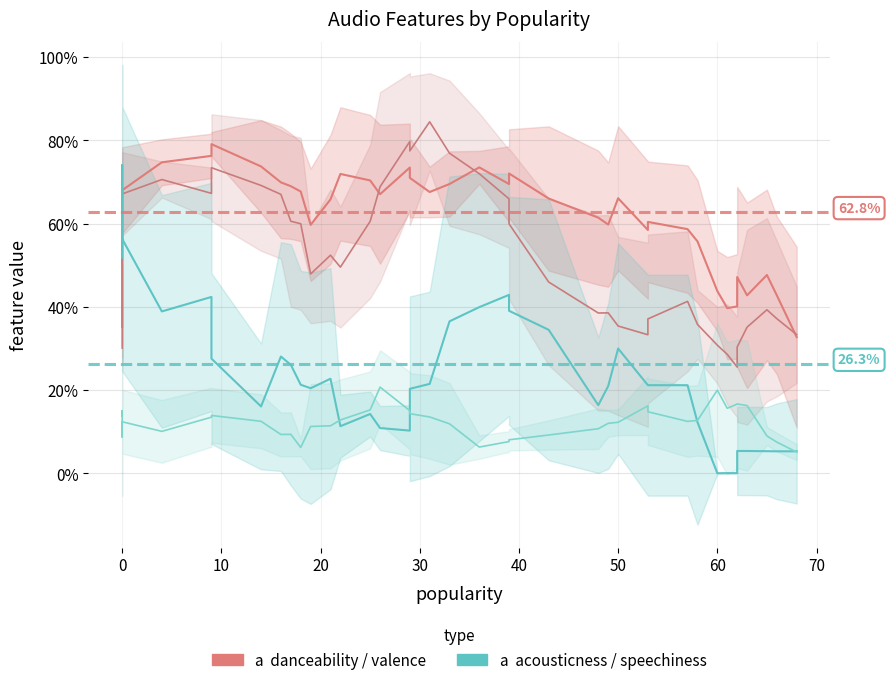

Reading left to right, transcribe all the data shown in this chart.

danceability: 0.4	0.5	0.6	0.7	0.7	0.7	0.8	0.8	0.7	0.7	0.7	0.7	0.6	0.7	0.7	0.7	0.7	0.7	0.7	0.7	0.7	0.7	0.7	0.7	0.7	0.6	0.6	0.7	0.6	0.6	0.6	0.6	0.4	0.4	0.4	0.5	0.4	0.5	0.4	0.3
valence: 0.3	0.4	0.6	0.6	0.7	0.7	0.7	0.7	0.7	0.7	0.6	0.6	0.5	0.5	0.5	0.6	0.7	0.8	0.8	0.8	0.8	0.7	0.7	0.6	0.5	0.4	0.4	0.4	0.3	0.4	0.4	0.4	0.3	0.3	0.3	0.3	0.4	0.4	0.4	0.3
acousticness: 0.5	0.6	0.7	0.7	0.6	0.4	0.4	0.3	0.2	0.3	0.3	0.2	0.2	0.2	0.1	0.1	0.1	0.1	0.2	0.2	0.4	0.4	0.4	0.4	0.3	0.2	0.2	0.3	0.2	0.2	0.2	0.1	0.0	0.0	0.0	0.1	0.1	0.1	0.1	0.1
speechiness: 0.1	0.1	0.2	0.1	0.1	0.1	0.1	0.1	0.1	0.1	0.1	0.1	0.1	0.1	0.1	0.2	0.2	0.2	0.1	0.1	0.1	0.1	0.1	0.1	0.1	0.1	0.1	0.1	0.2	0.1	0.1	0.1	0.2	0.2	0.2	0.2	0.2	0.1	0.1	0.1